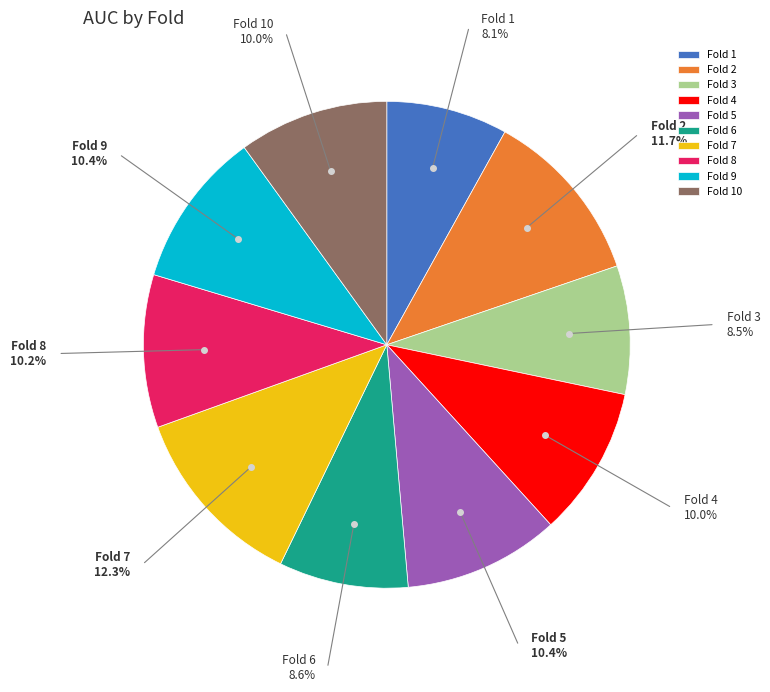

Between Fold 10 and Fold 3, which is larger?

Fold 10